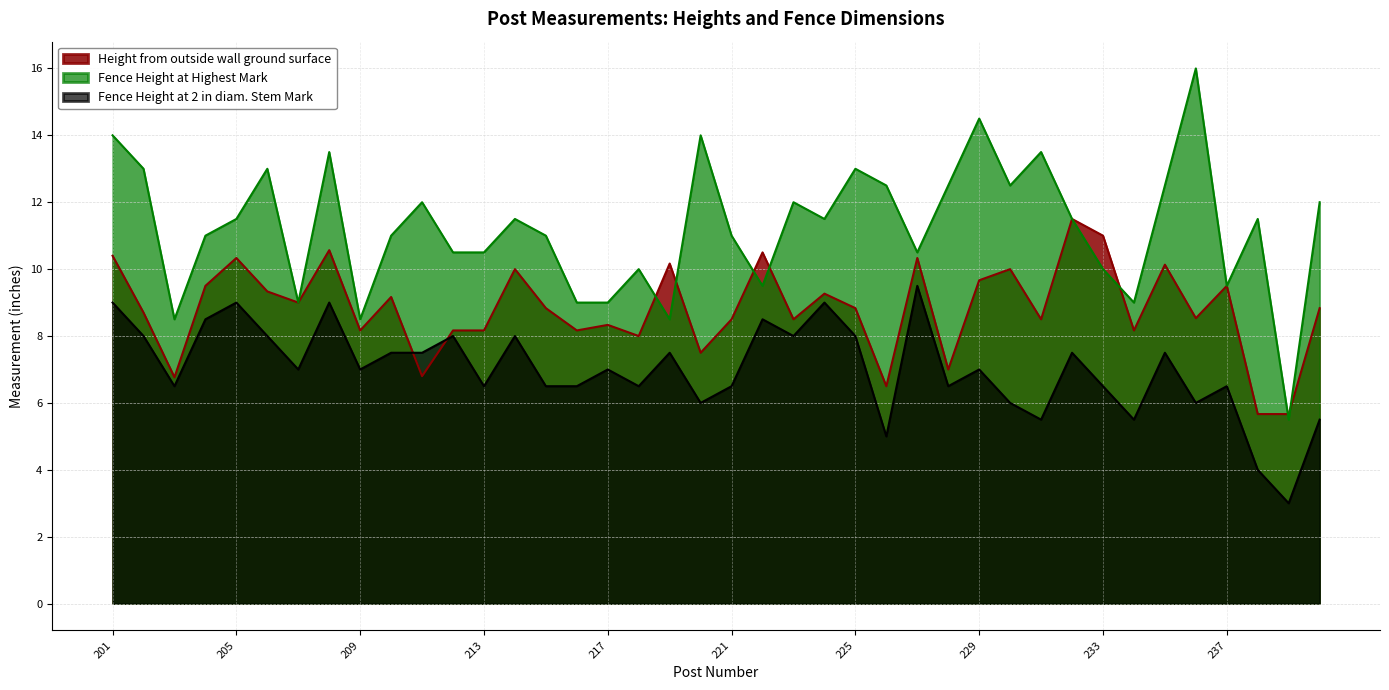

What are all the series names shown in the legend?

Height from outside wall ground surface, Fence Height at Highest Mark, Fence Height at 2 in diam. Stem Mark